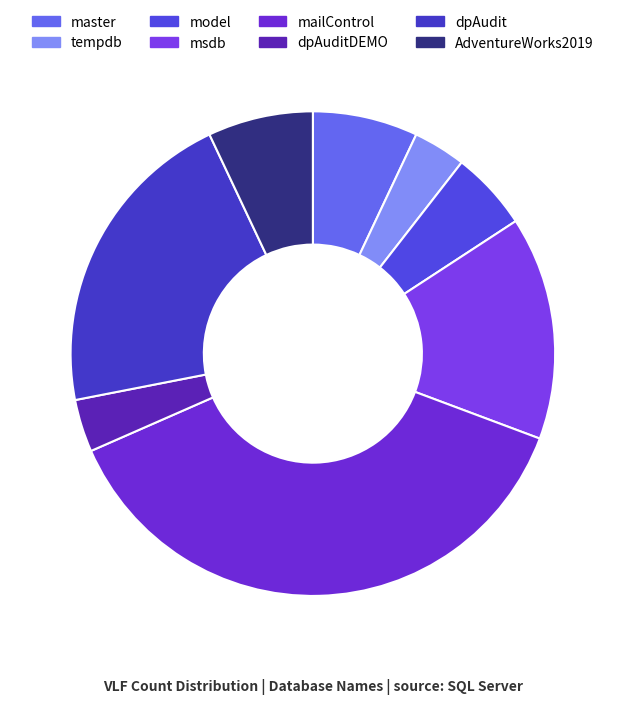

What is the largest slice in the pie chart?

mailControl